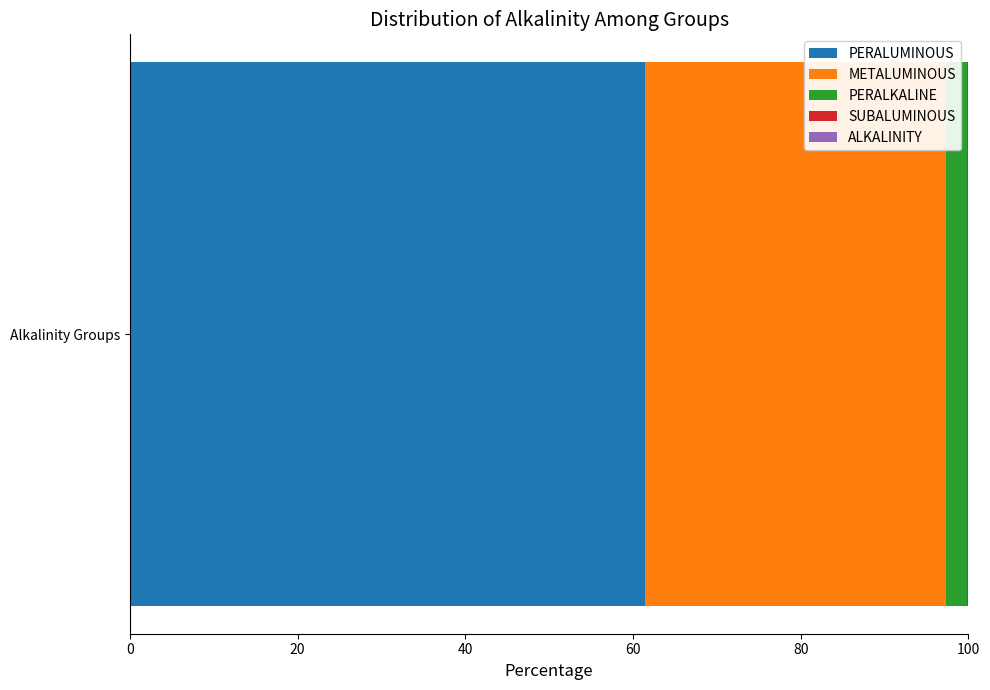

Is it true that PERALUMINOUS equals 18.2 at Alkalinity Groups?

False